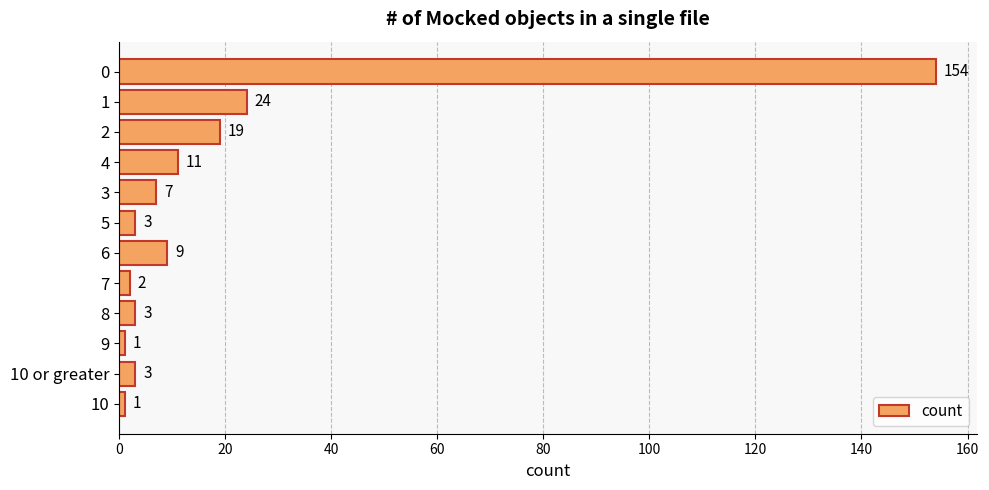

Reading top to bottom, transcribe all the data shown in this chart.

154	24	19	11	7	3	9	2	3	1	3	1